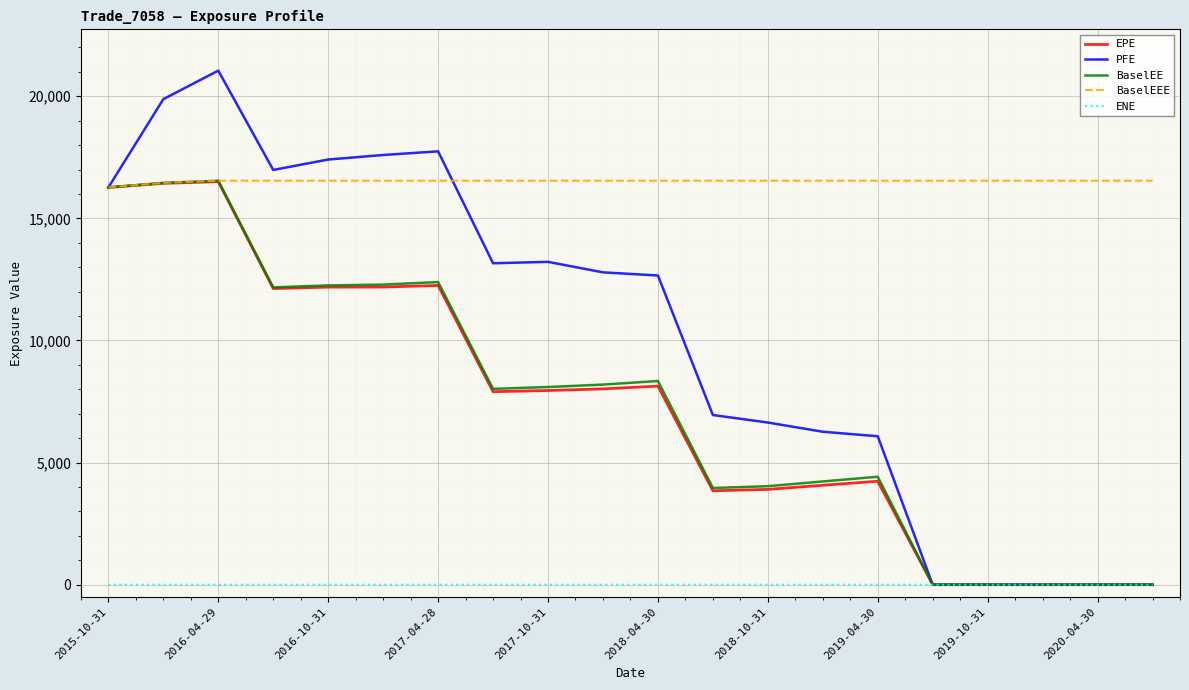

What is the greatest value displayed?

21048.7